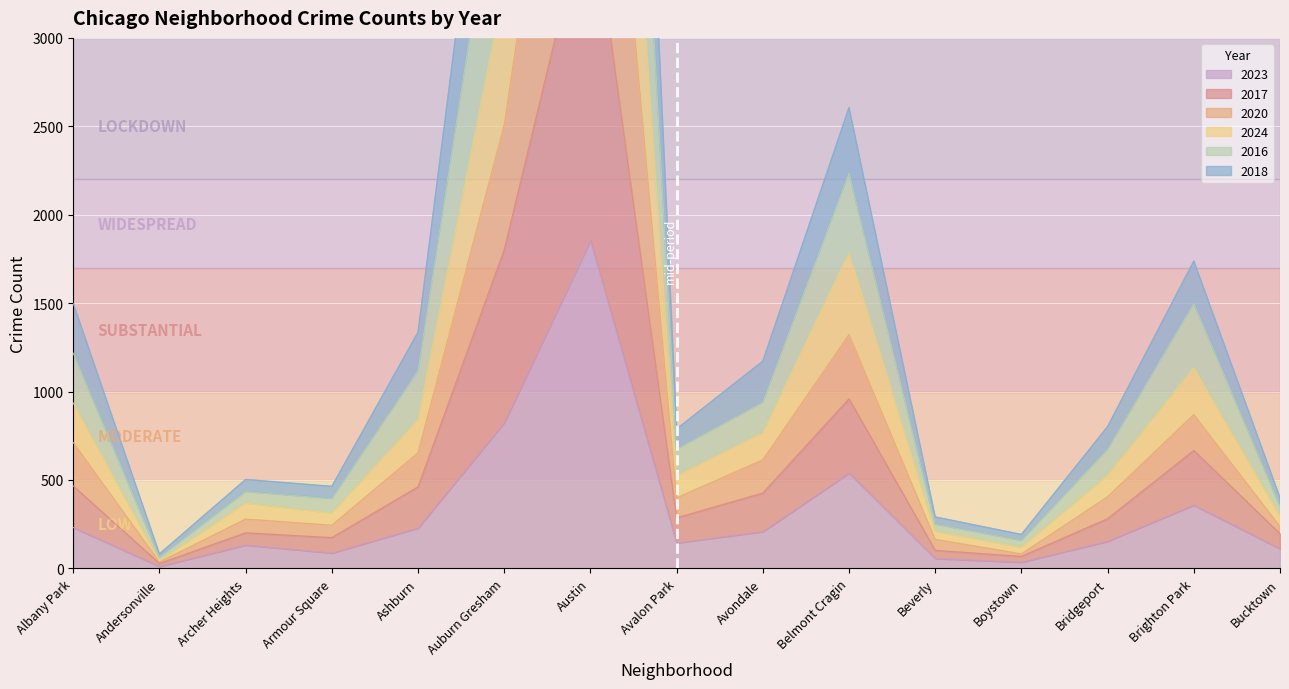

True or false: 2016 and 2017 intersect in this chart.

False